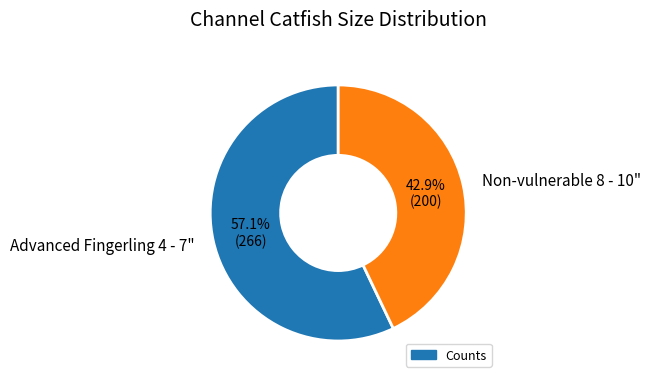

Is the sum of Non-vulnerable 8 - 10" and Advanced Fingerling 4 - 7" greater than half?

Yes